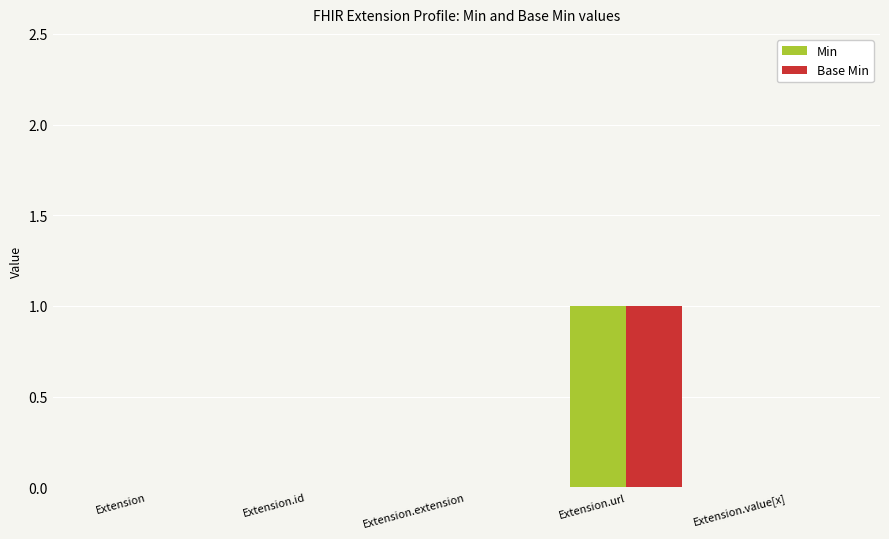

Reading left to right, transcribe all the data shown in this chart.

Min: Extension=0	Extension.id=0	Extension.extension=0	Extension.url=1	Extension.value[x]=0
Base Min: Extension=0	Extension.id=0	Extension.extension=0	Extension.url=1	Extension.value[x]=0